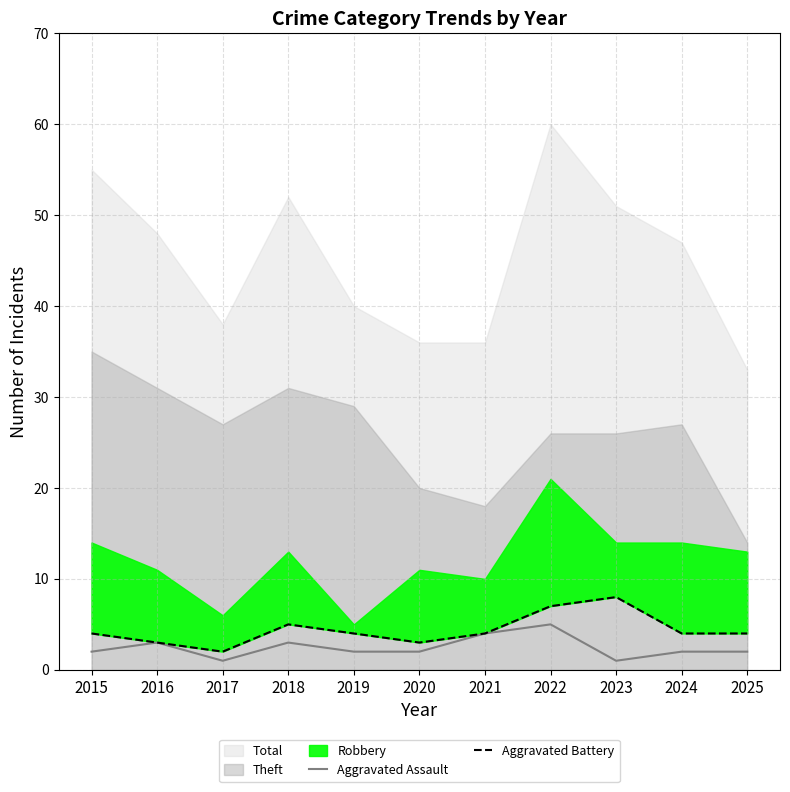

True or false: Aggravated Battery and Aggravated Assault intersect in this chart.

False